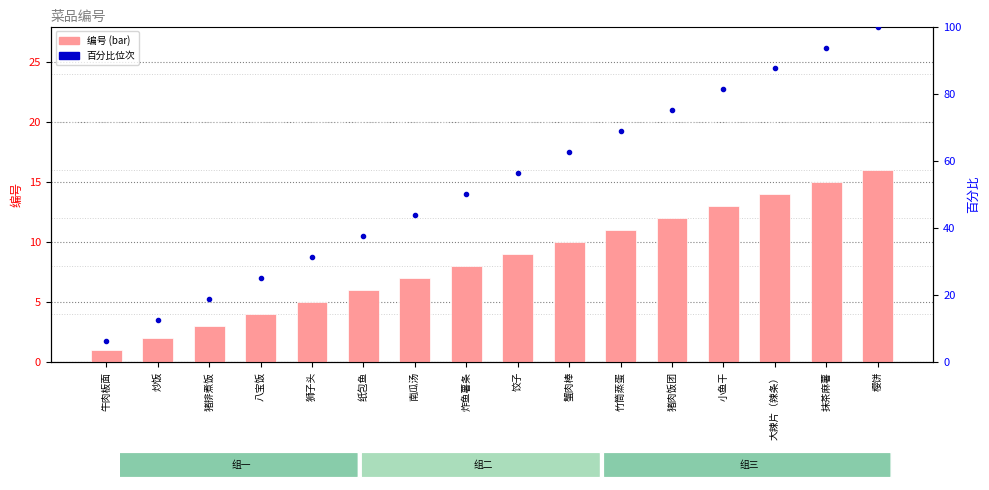

Reading left to right, transcribe all the data shown in this chart.

1	2	3	4	5	6	7	8	9	10	11	12	13	14	15	16